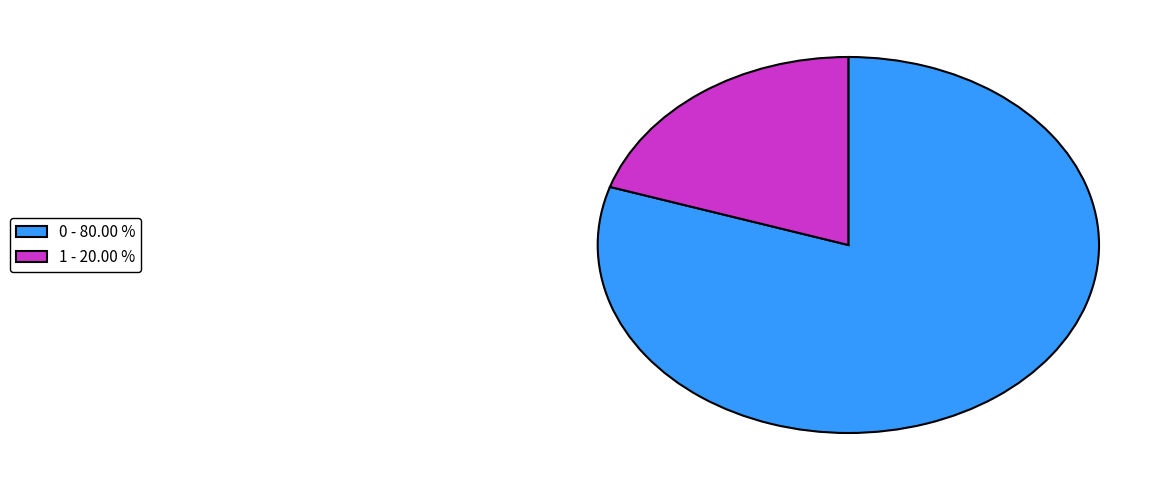

Is the sum of 1 - 20.00 % and 0 - 80.00 % greater than half?

Yes